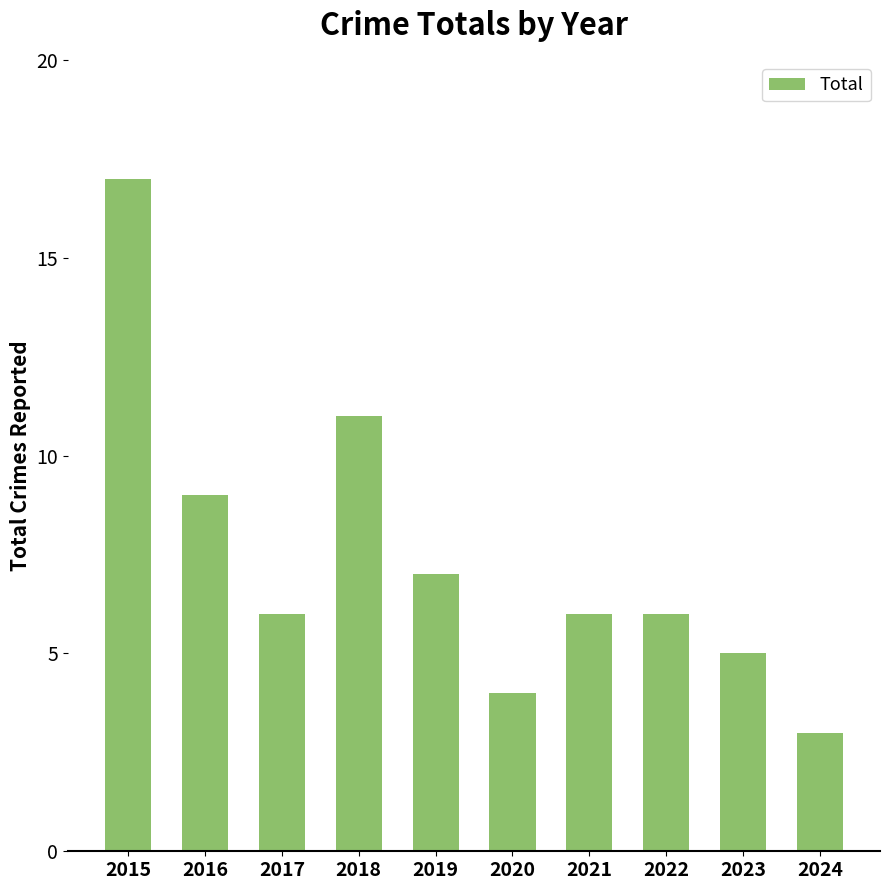

Is it true that the value at 2015 is 5?

False